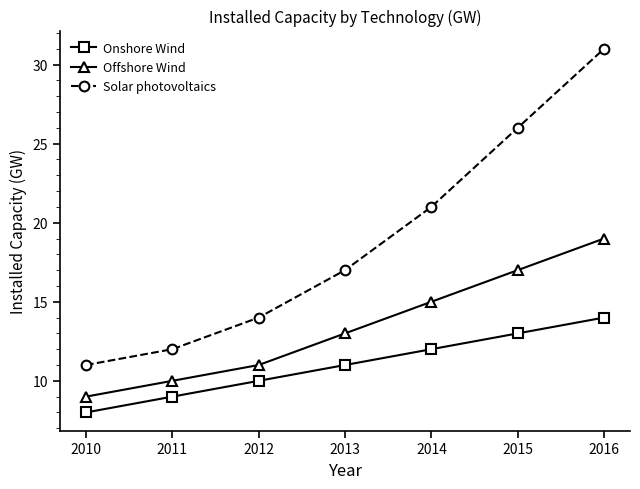

Rank the series at 2010 from lowest to highest value.

Onshore Wind, Offshore Wind, Solar photovoltaics